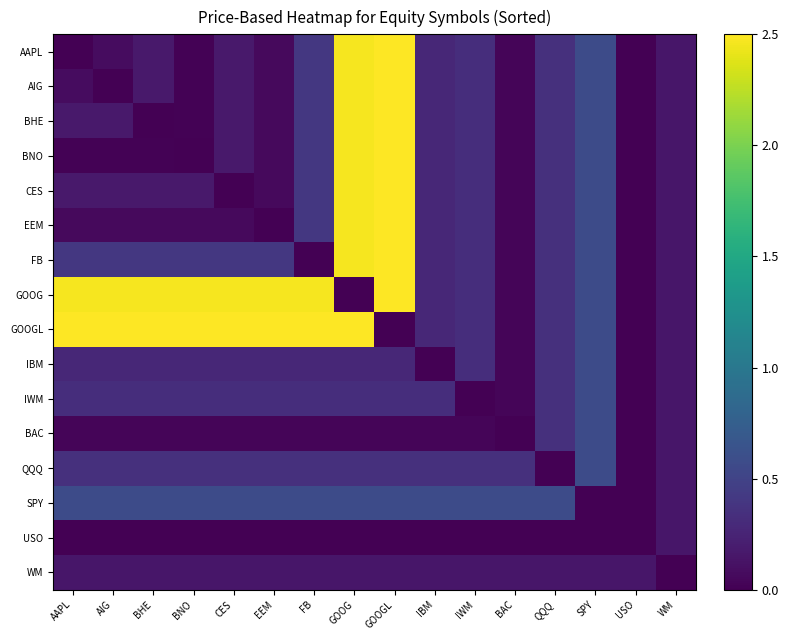

Between BHE and USO, which series saw the biggest shift?

GOOGL